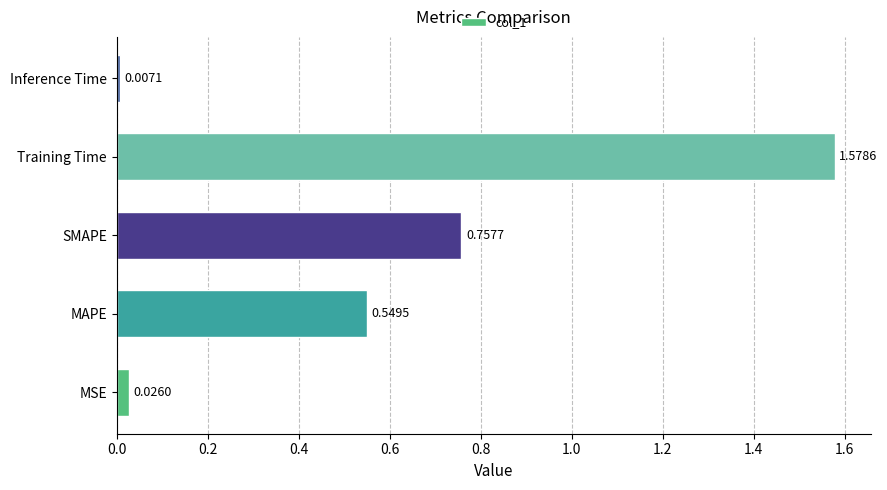

At which label is the value closest to 0?

Inference Time